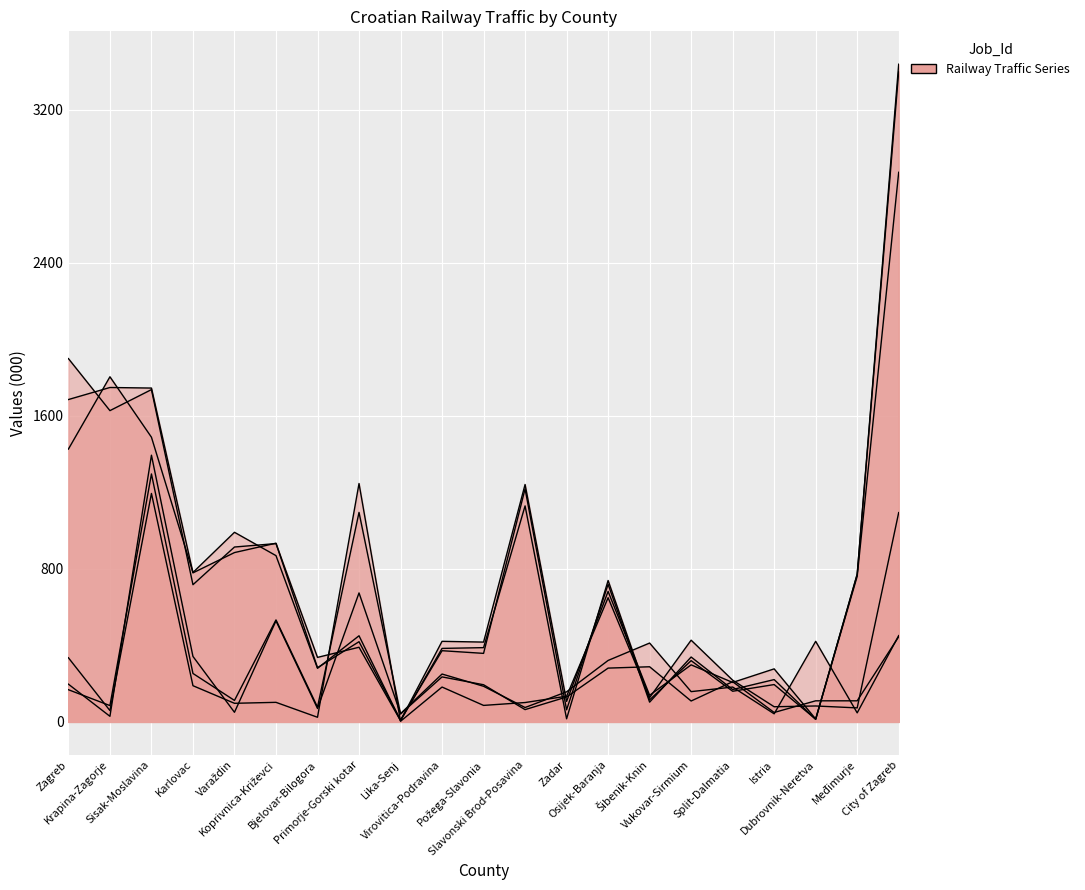

Reading left to right, extract all data points from this chart.

Departures 1997 (000): 1426	1804	1488	781	991	869	280	450	7	421	417	1241	107	682	139	298	206	277	15	761	2873
Departures 1999 (000): 1685	1748	1745	779	885	934	283	419	9	372	358	1218	63	719	103	339	169	221	13	771	3438
Departures 2001 (000): 1899	1627	1737	717	914	932	337	390	6	384	388	1129	16	739	115	320	160	195	14	772	3400
Freight Load 1997 (000t): 168	85	1296	253	112	533	77	1095	41	235	194	64	130	281	288	109	210	49	110	110	445
Freight Load 1999 (000t): 197	29	1394	342	50	528	70	674	43	250	186	75	157	321	412	158	182	42	421	47	451
Freight Unload 1997 (000t): 335	59	1194	189	97	102	24	1246	3	182	86	101	134	649	127	427	218	79	83	73	1094